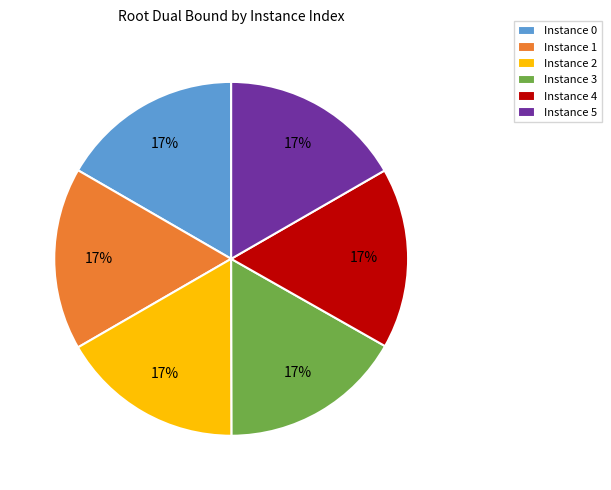

Combined, do Instance 4 and Instance 1 account for over 50%?

No